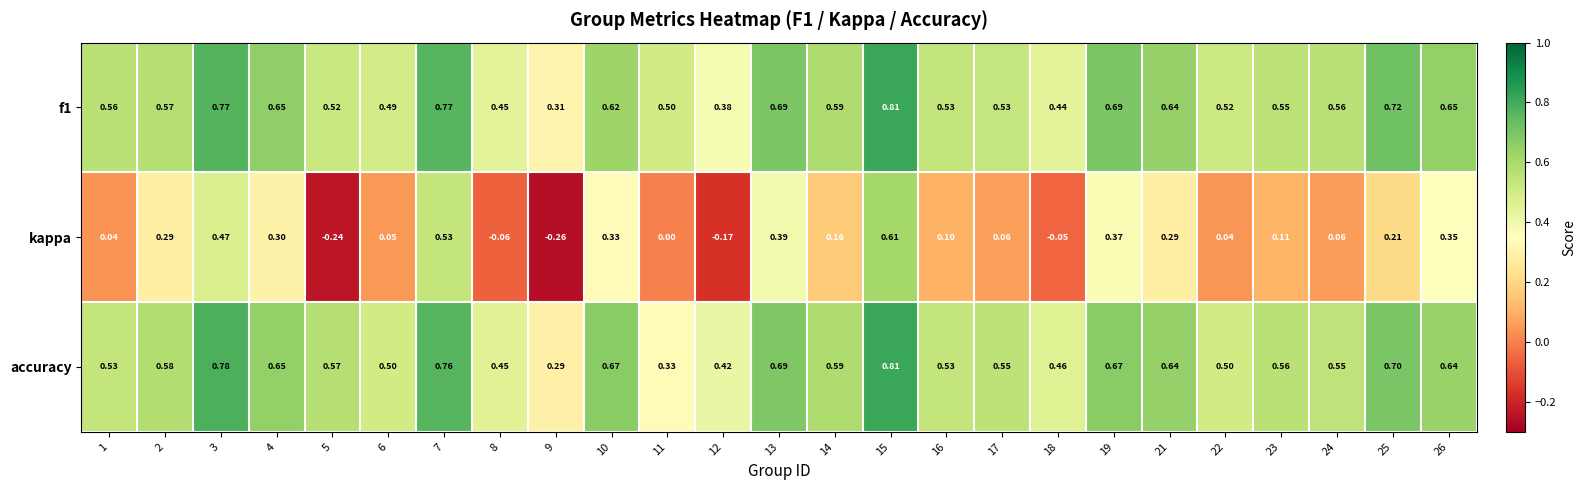

Which series has the largest range (max minus min)?

kappa